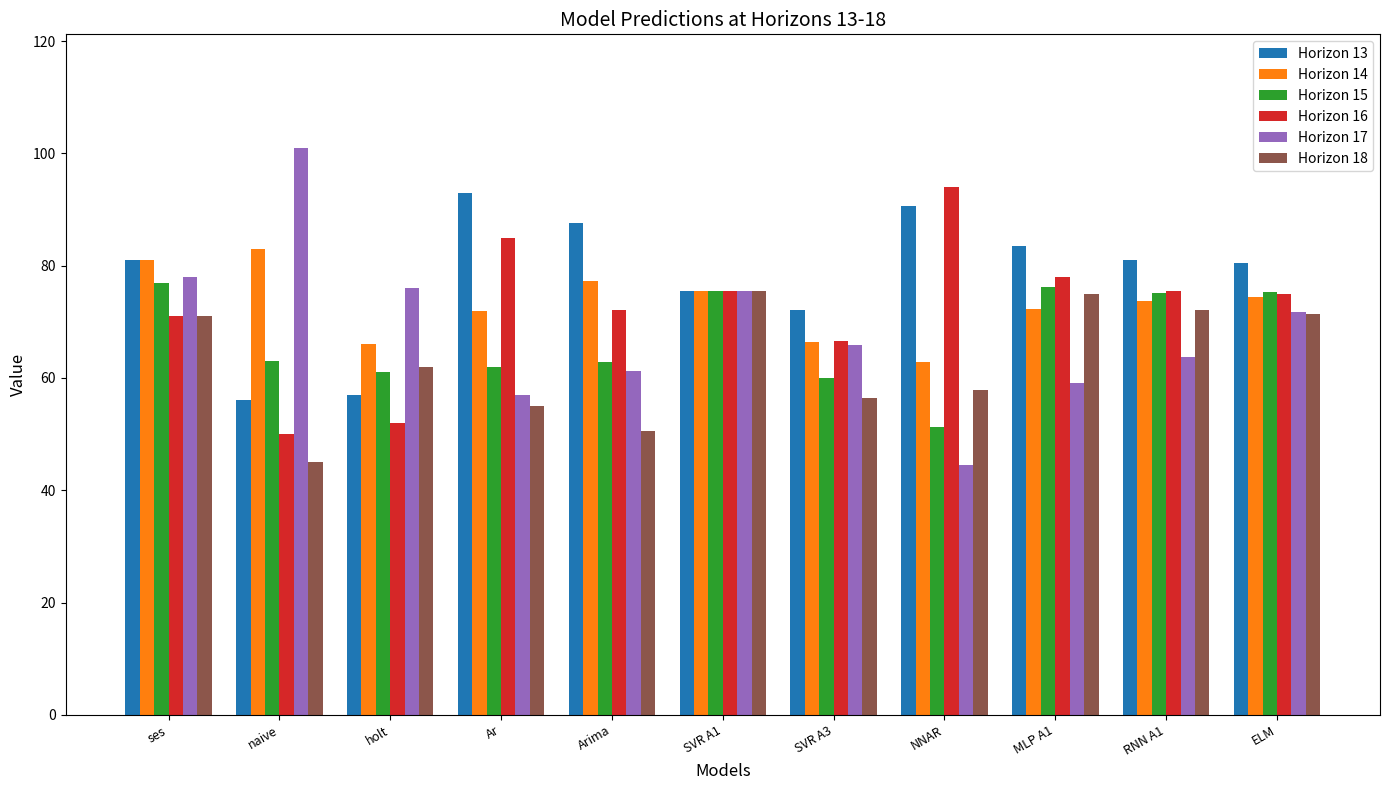

What is the difference between the highest and lowest values at holt?

24.0